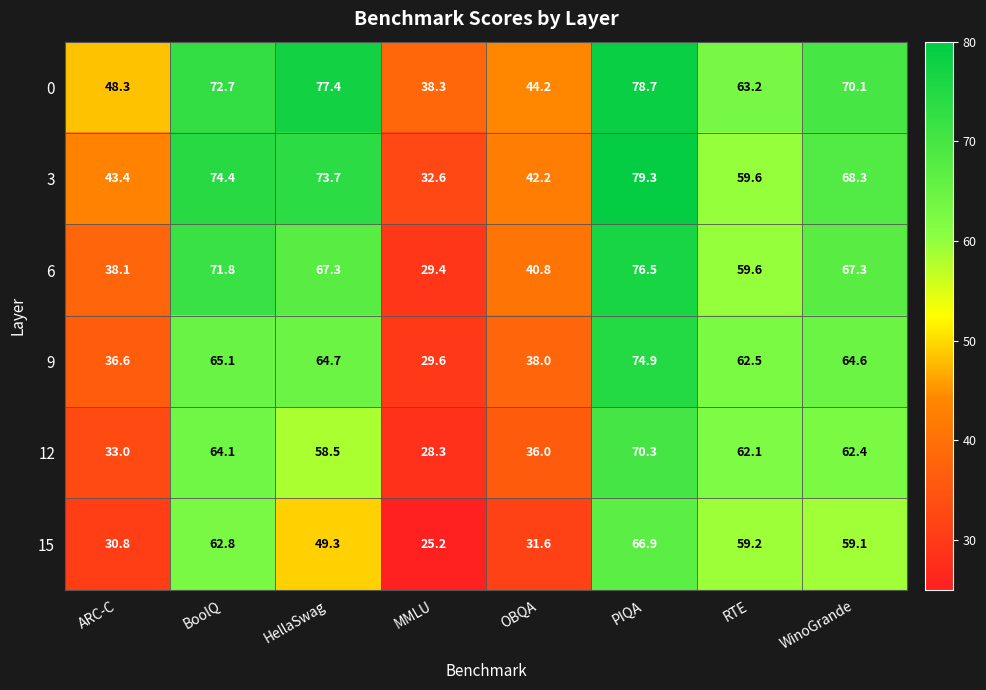

How many data points in 3 are less than 68?

4